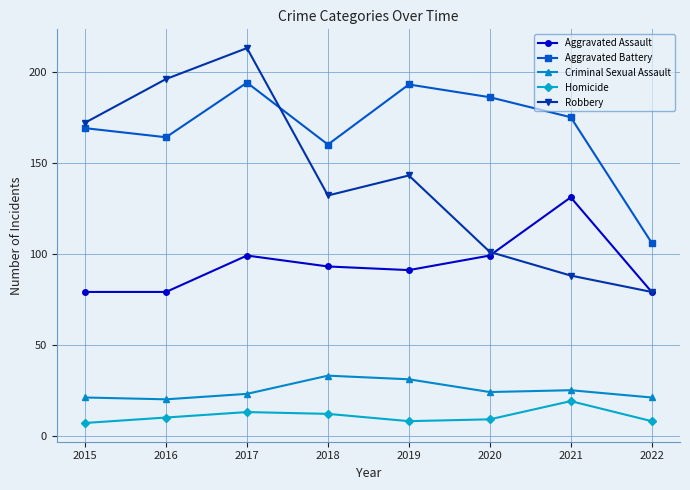

True or false: Aggravated Assault has a value of 55 at 2017.

False